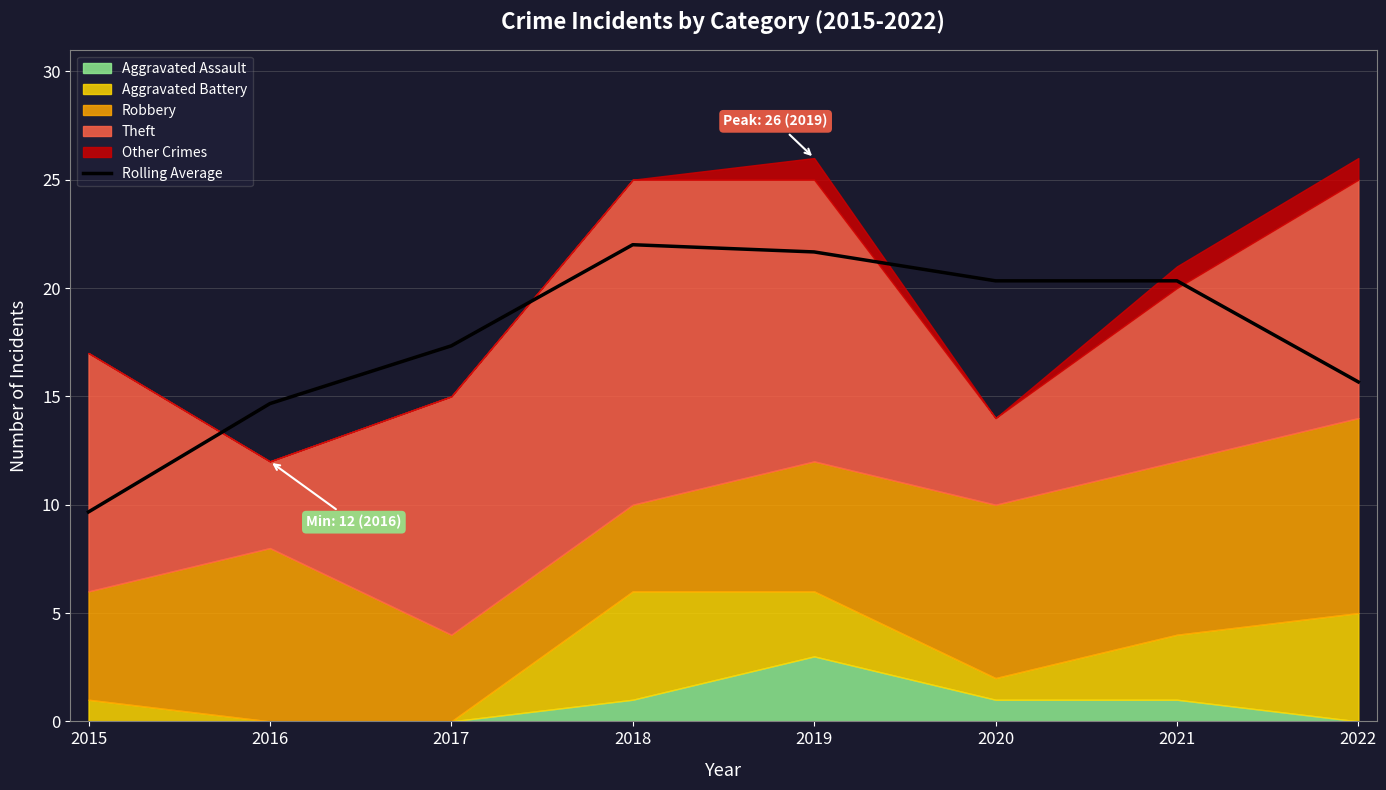

True or false: Rolling Average has a value of 28.0 at 2017.

False